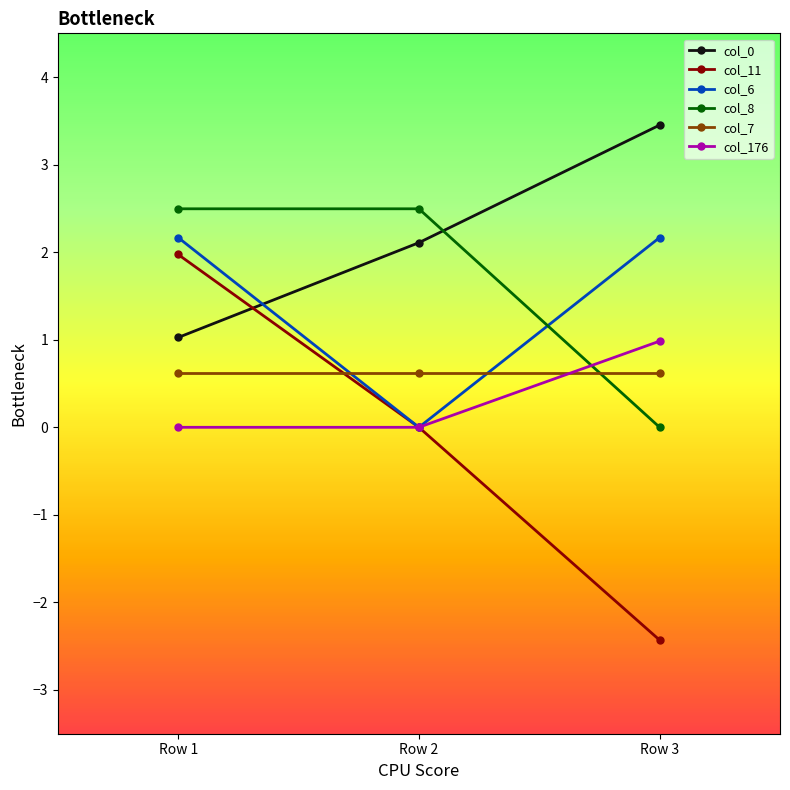

What is the total value across all series at Row 1?

8.3